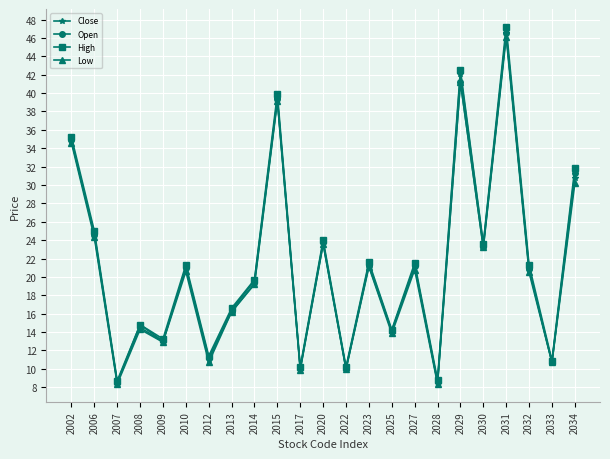

What are all the series names shown in the legend?

Close, Open, High, Low